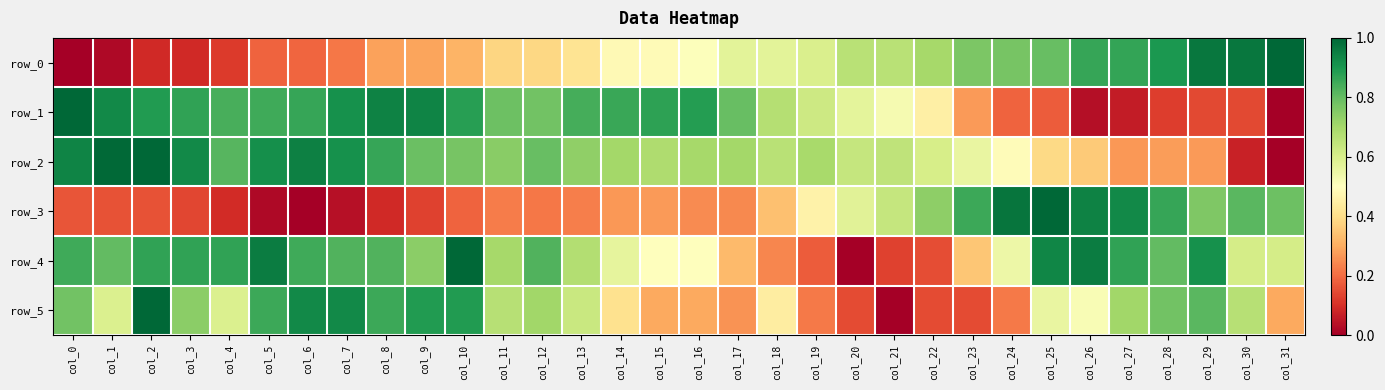

Which series has the largest range (max minus min)?

row_0